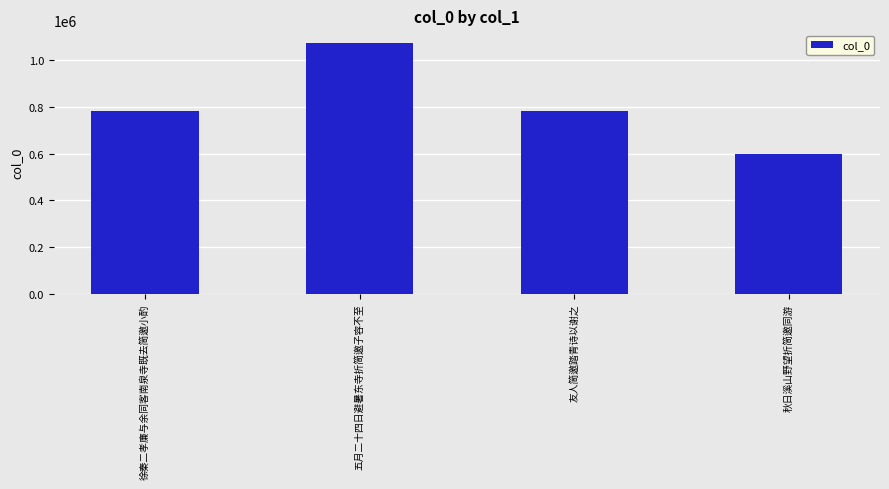

What value does the data have at 友人简邀踏青诗以谢之, to the nearest 100?

782700